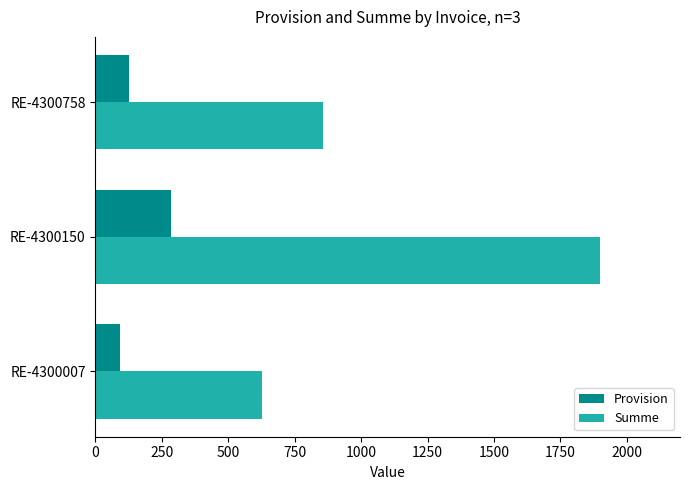

What is the average value of the Provision series?

169.1